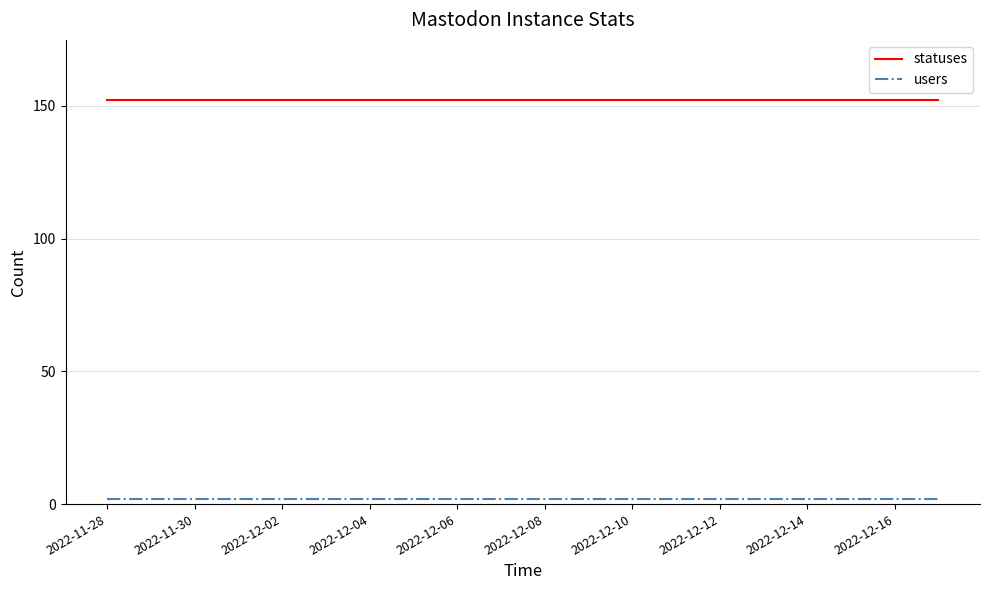

Rank the series by their average value, from lowest to highest.

users, statuses